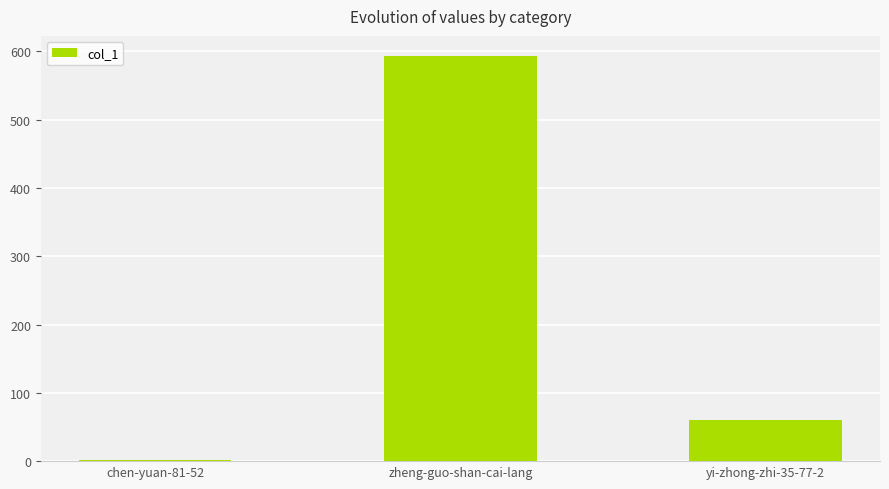

What is the change in value from zheng-guo-shan-cai-lang to yi-zhong-zhi-35-77-2?

-533